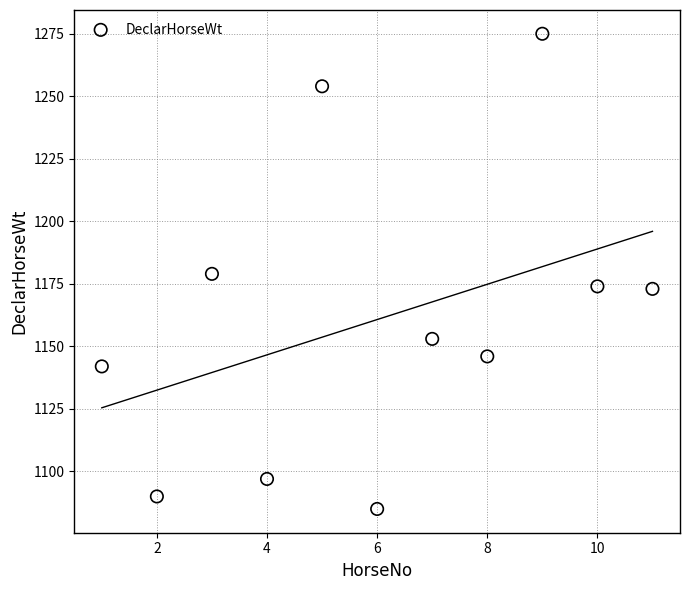

What is the average X value?

6